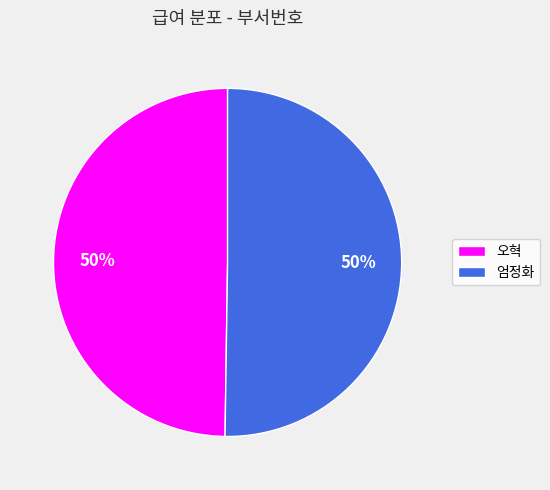

What percentage is the 엄정화 slice, to the nearest percent?

50%